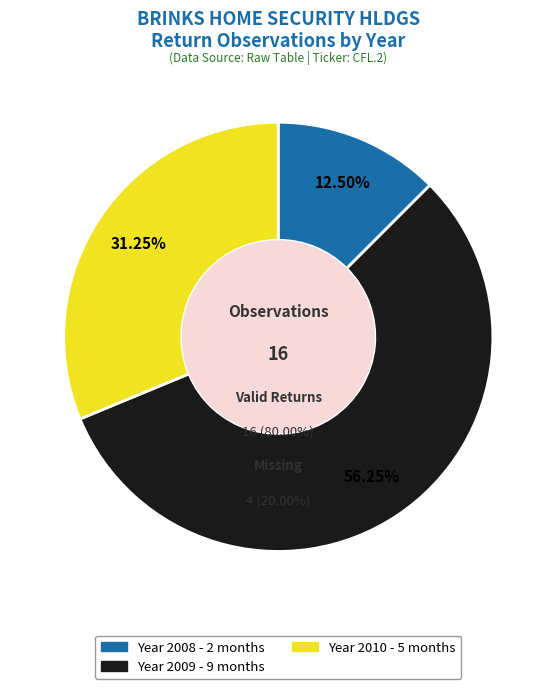

Is it true that 2008 is 12% of the pie?

True